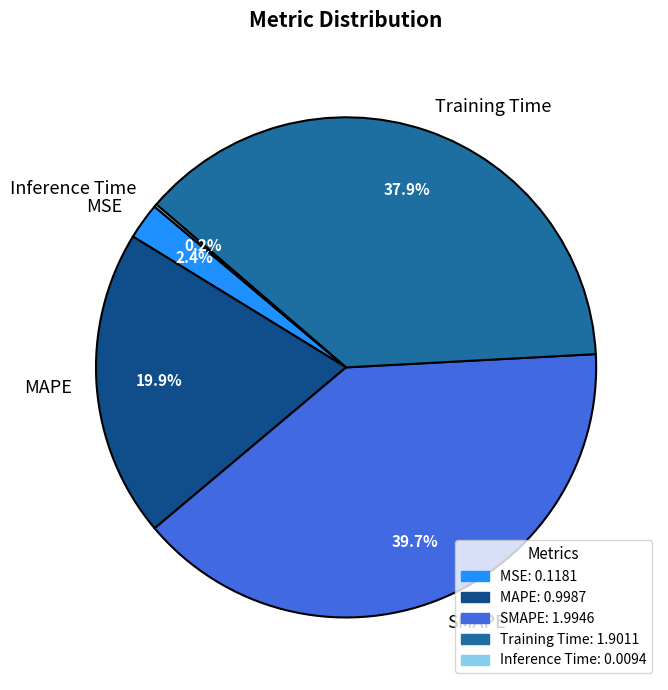

The SMAPE slice represents 49% of the pie. True or false?

False